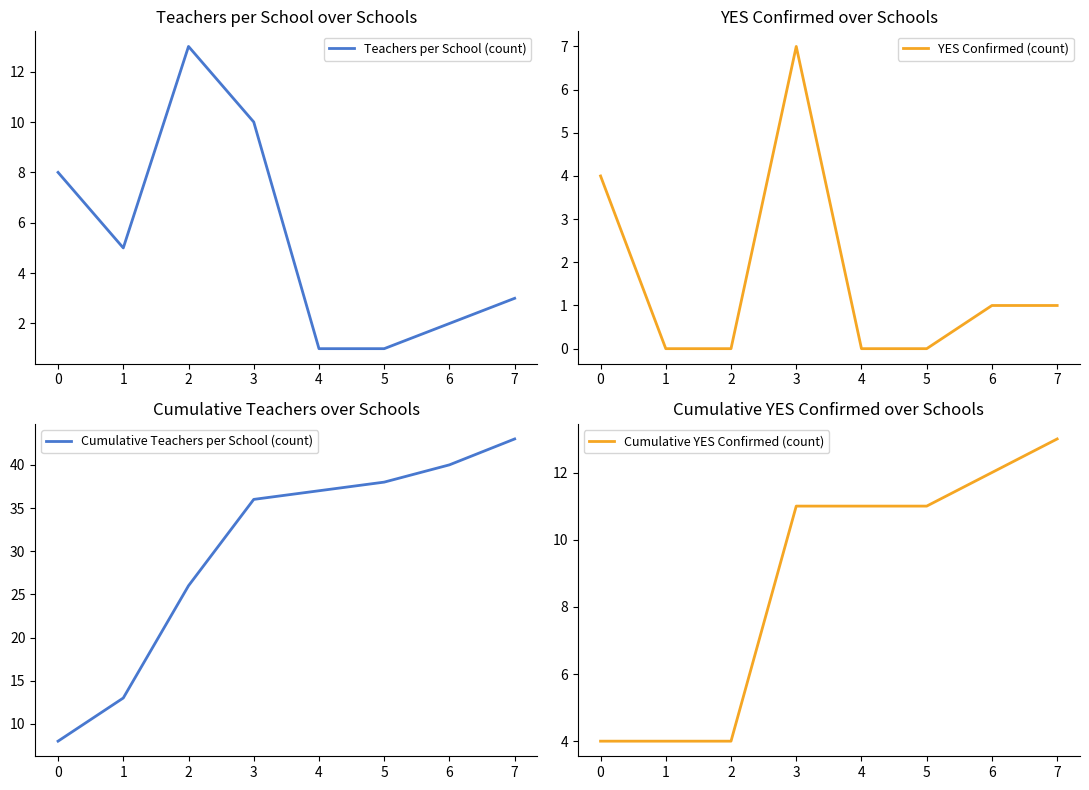

List the series in order of their peak value, lowest first.

YES Confirmed (count), Teachers per School (count), Cumulative YES Confirmed (count), Cumulative Teachers per School (count)